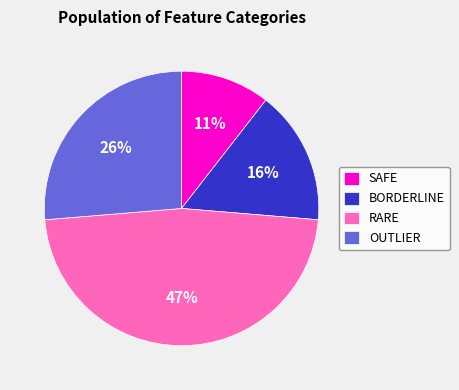

Is it true that RARE is 57% of the pie?

False